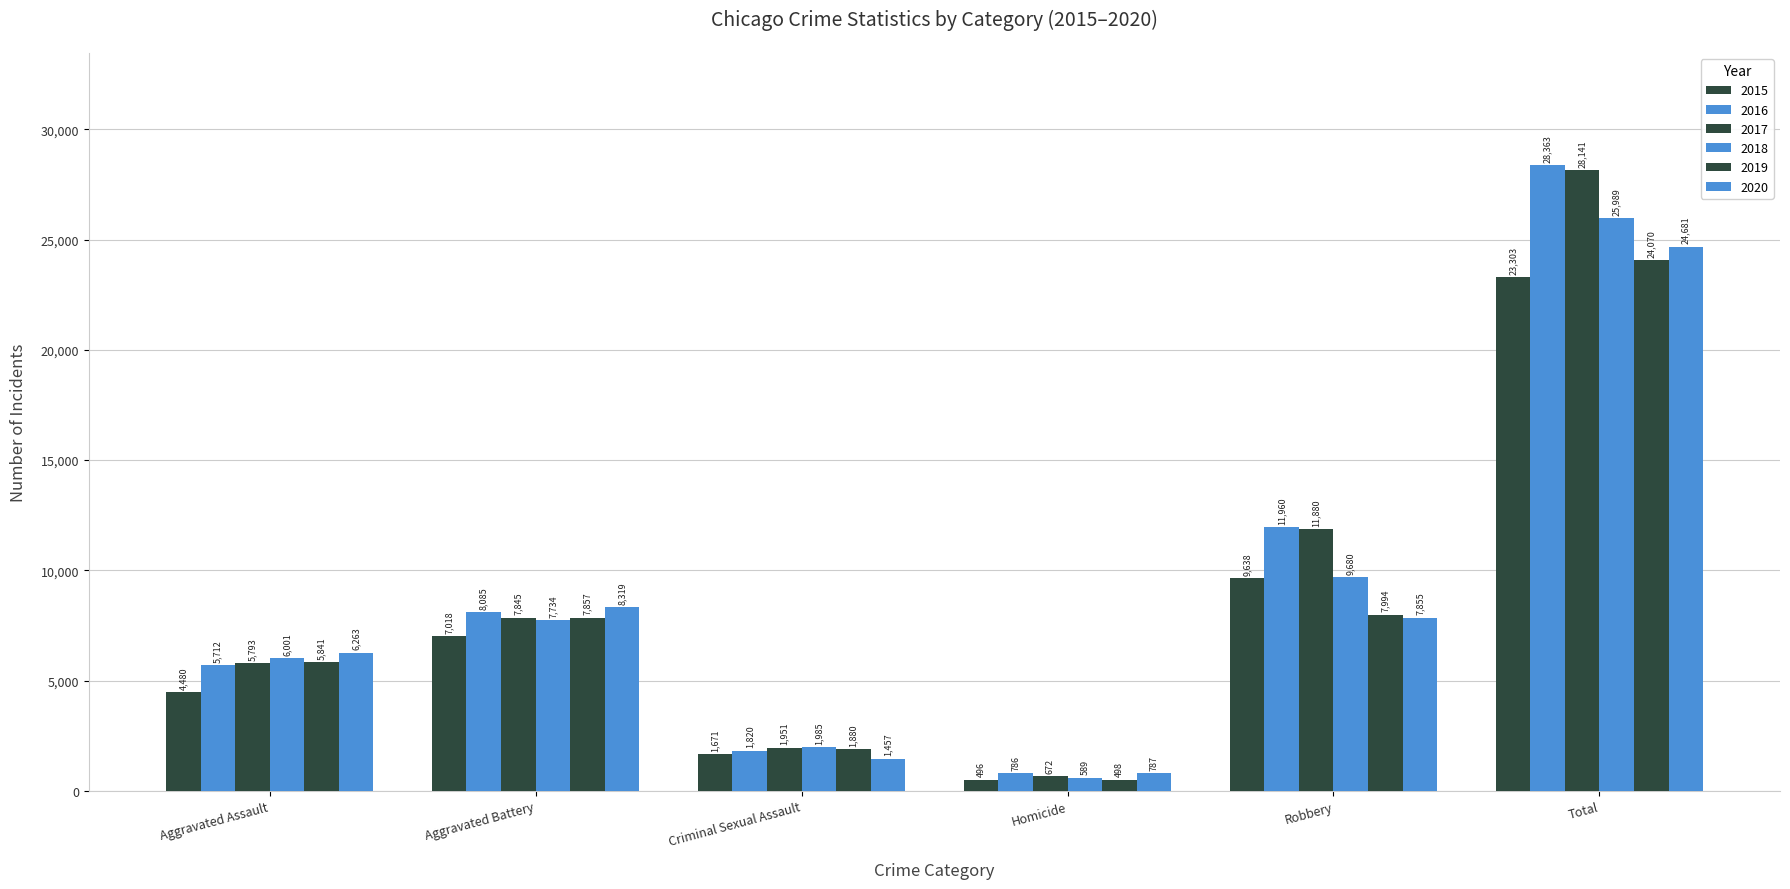

Which series has the largest total across all categories?

2016